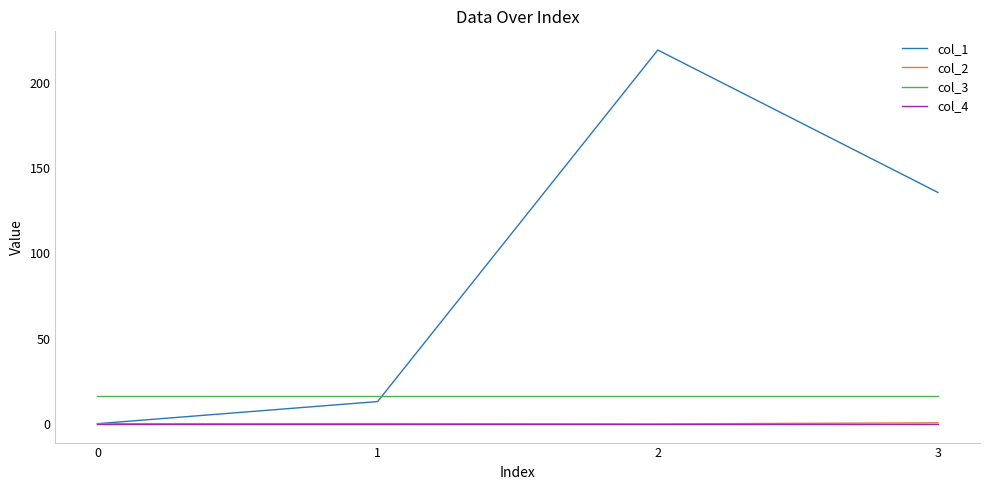

What is the greatest value displayed?

219.3